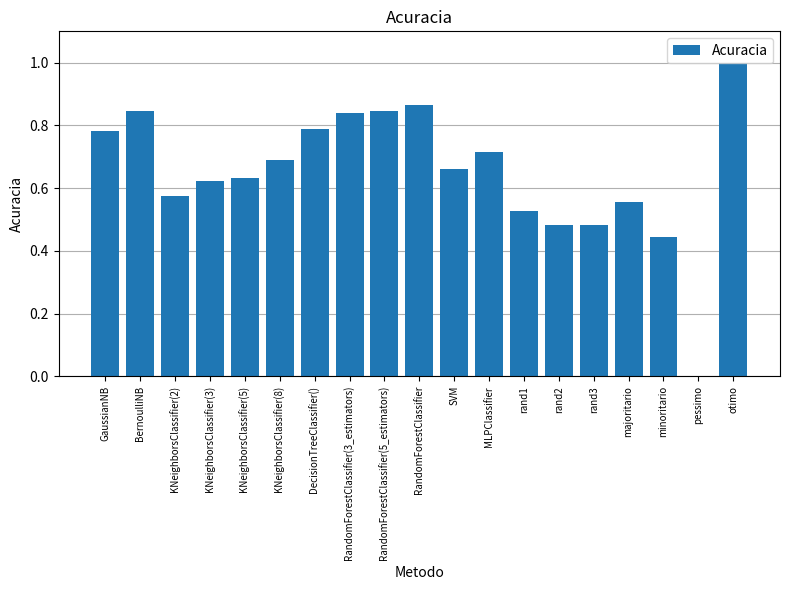

What is the maximum value shown in the chart?

1.0